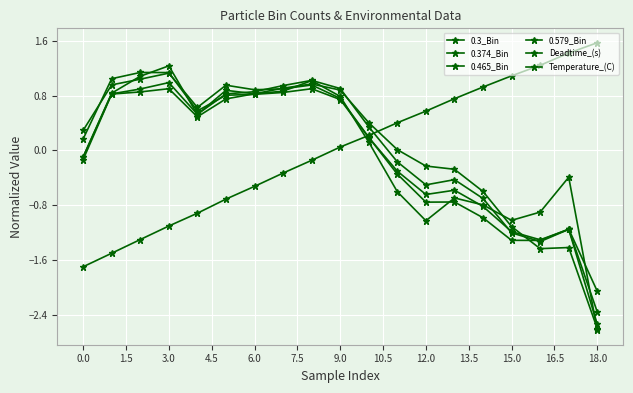

In 0.465_Bin, how many points are lower than both neighbors (excluding endpoints)?

4